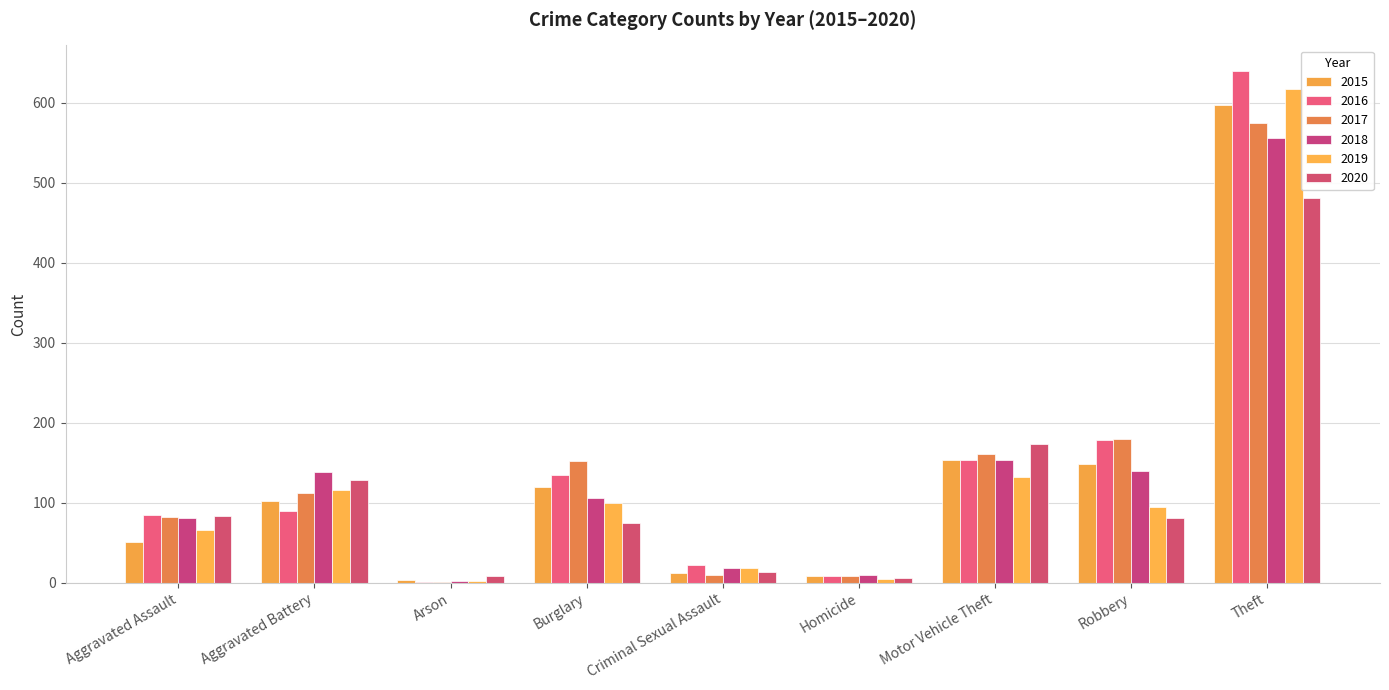

At which label does 2020 reach its peak?

Theft